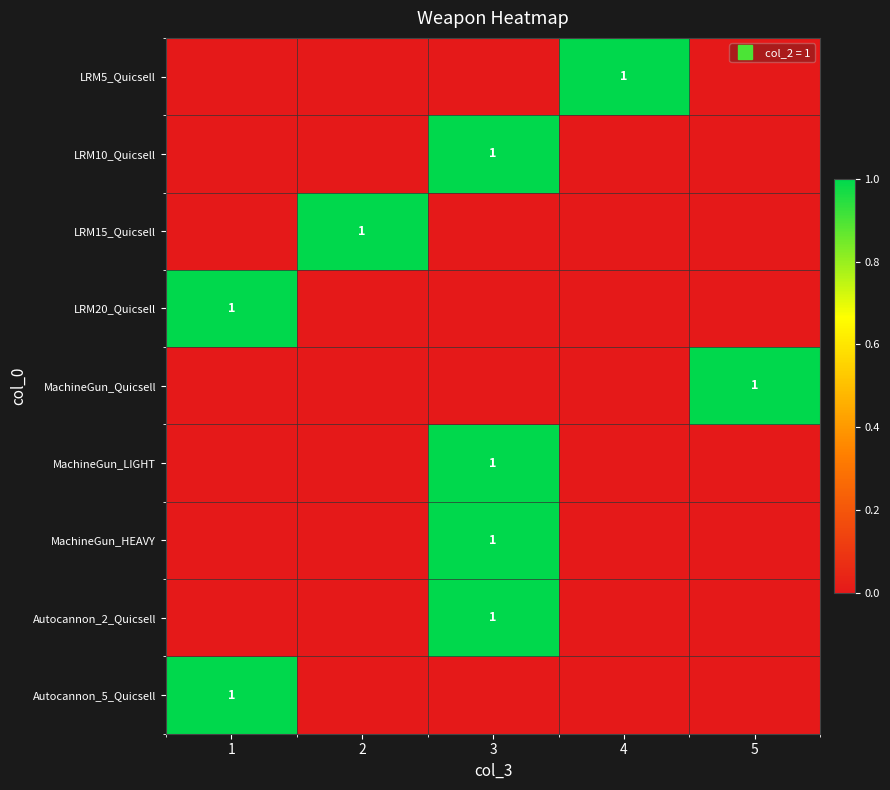

What is the total value across all series at 4?

1